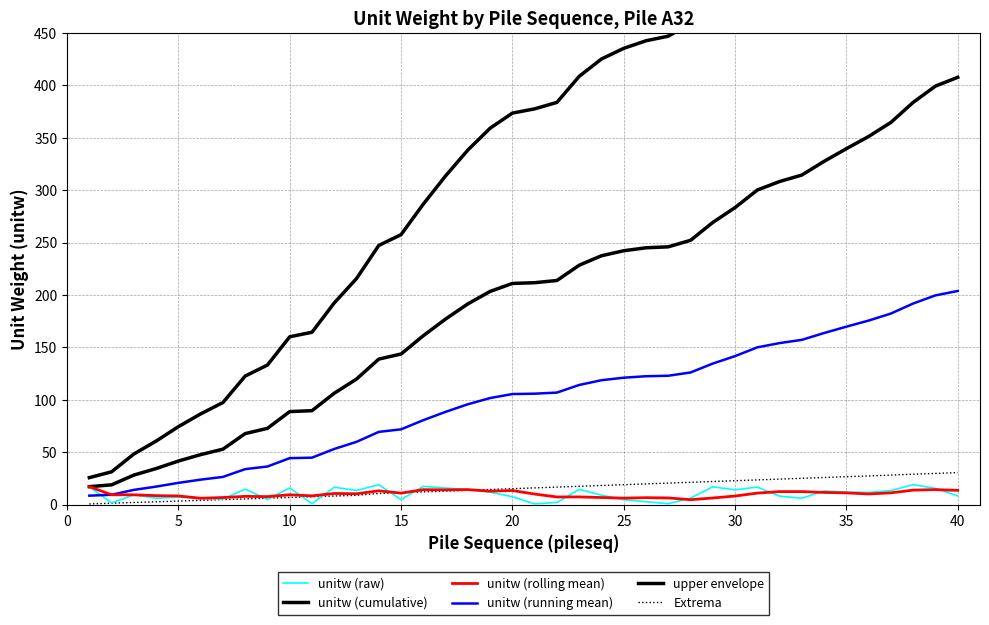

How many data points in unitw (running mean) are less than 105?

19